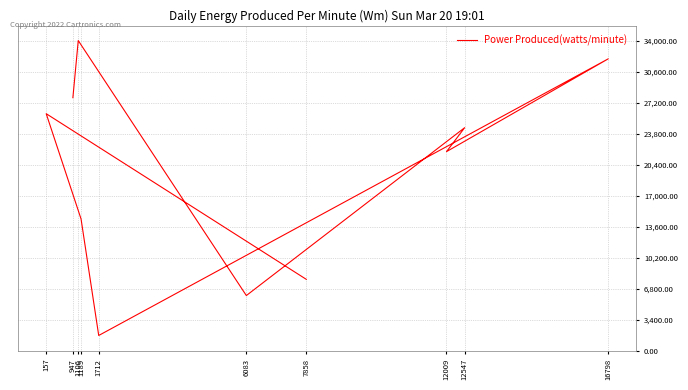

How many points are lower than both their immediate neighbors (excluding endpoints)?

3